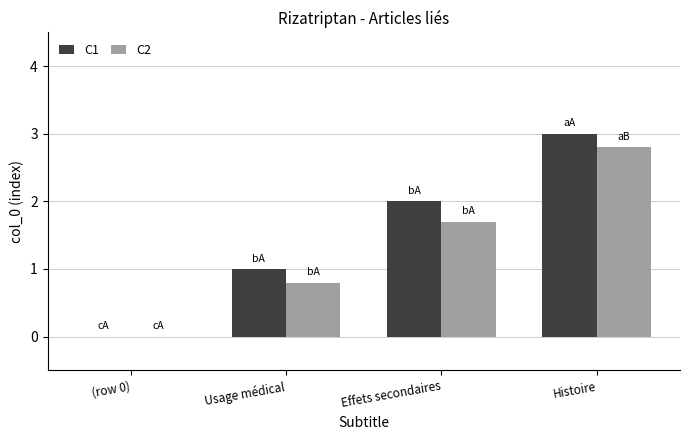

What is the maximum value shown in the chart?

3.0